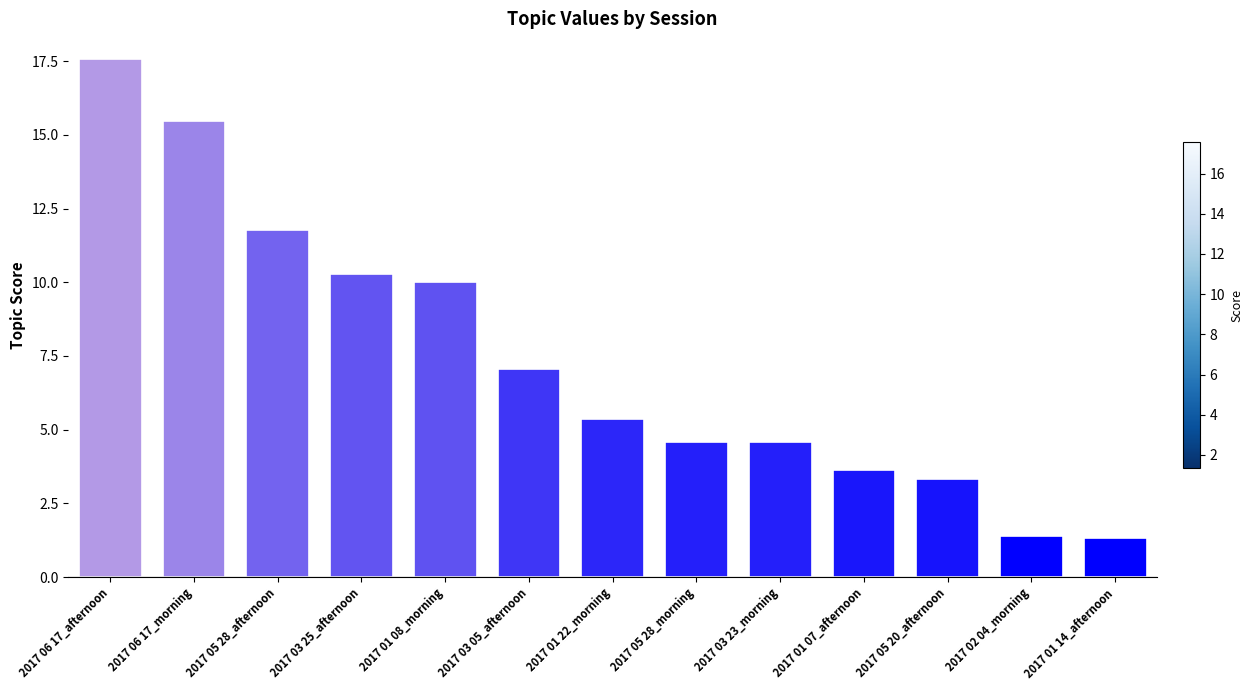

Where does the data first go above 5?

2017 06 17_afternoon